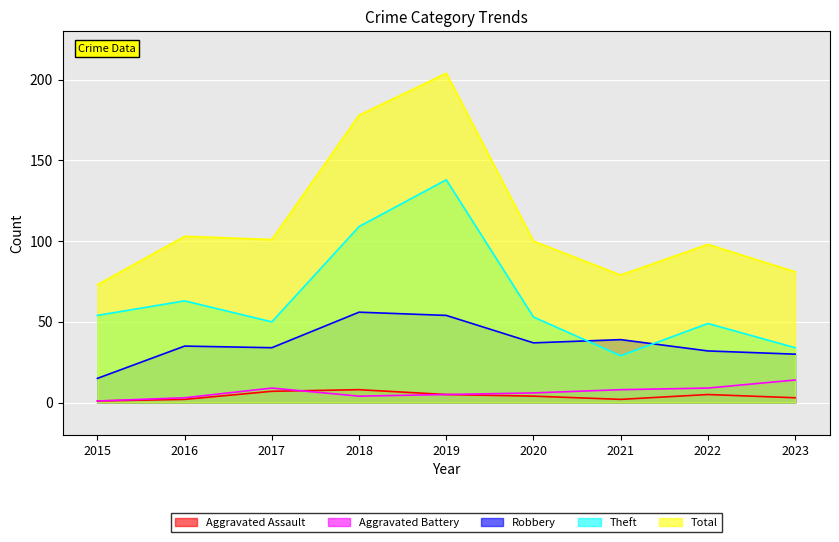

Between 2022 and 2019, which is larger?

2022